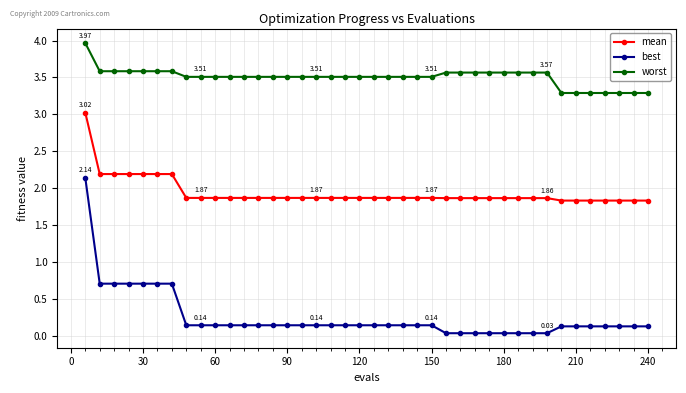

Rank the series by their maximum value, from lowest to highest.

best, mean, worst